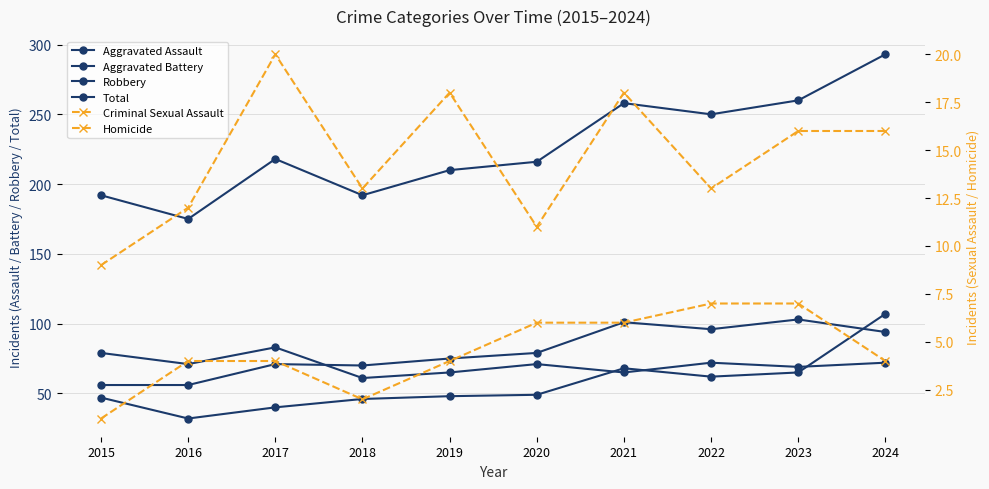

How many times do Robbery and Aggravated Battery cross each other?

1